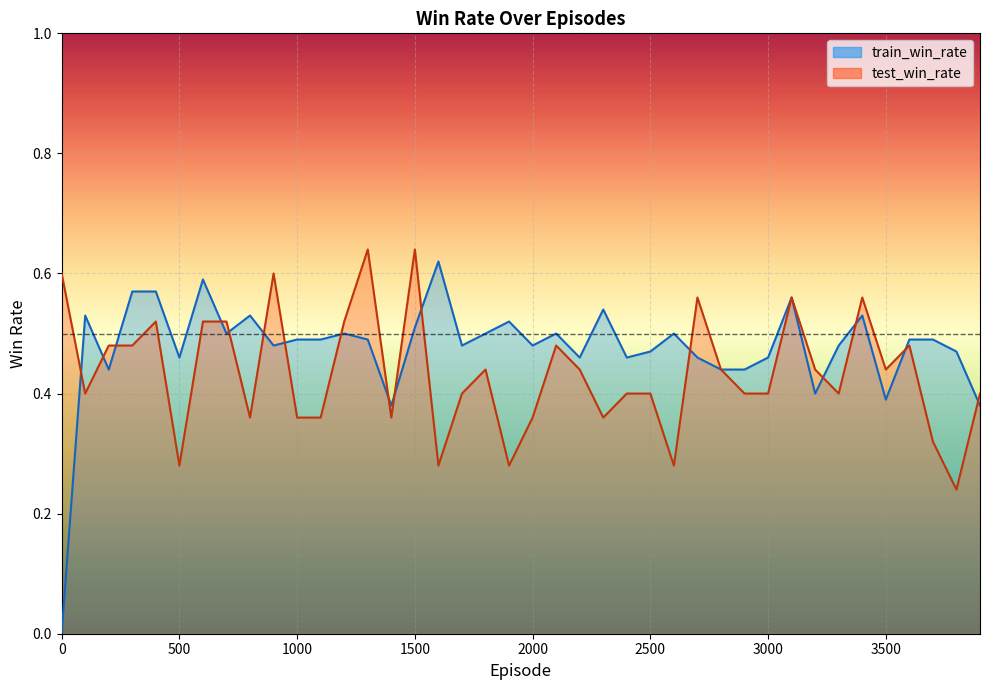

The value of test_win_rate at 3300 is 0.4. True or false?

True